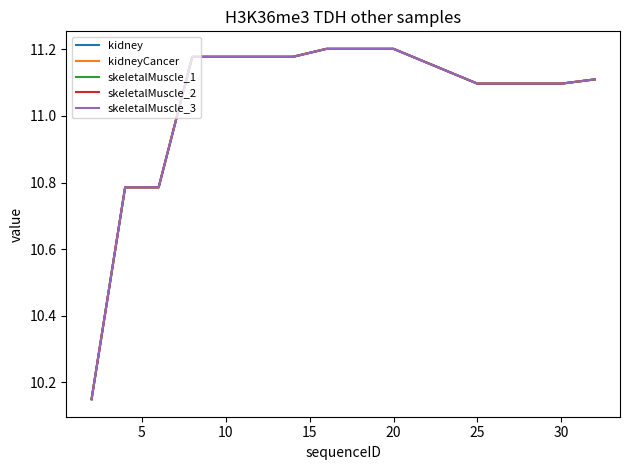

What is the difference between the maximum and minimum values in the kidneyCancer series?

1.1